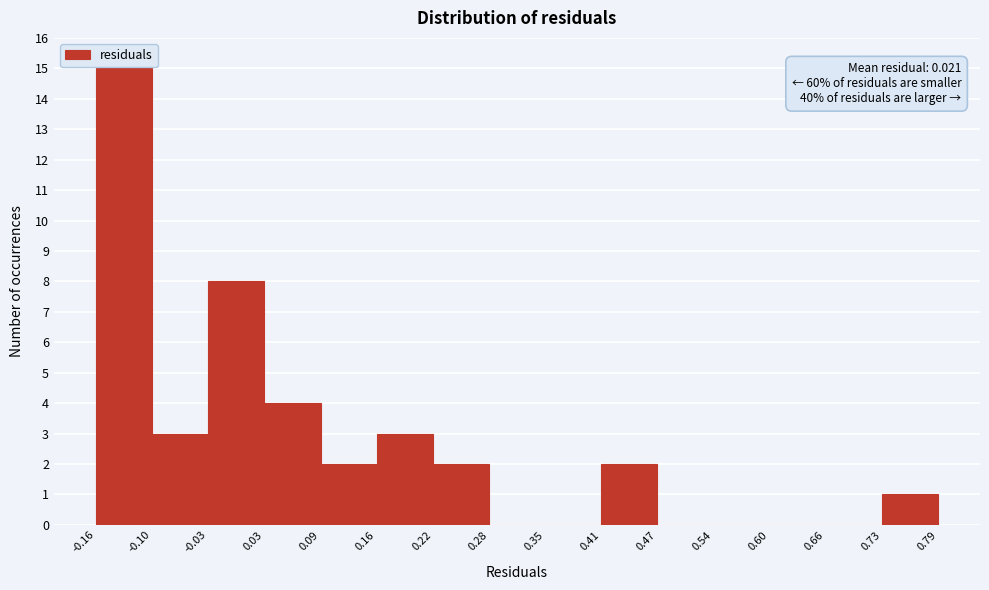

Which range on the x-axis has the tallest bar?

-0.16 to -0.10